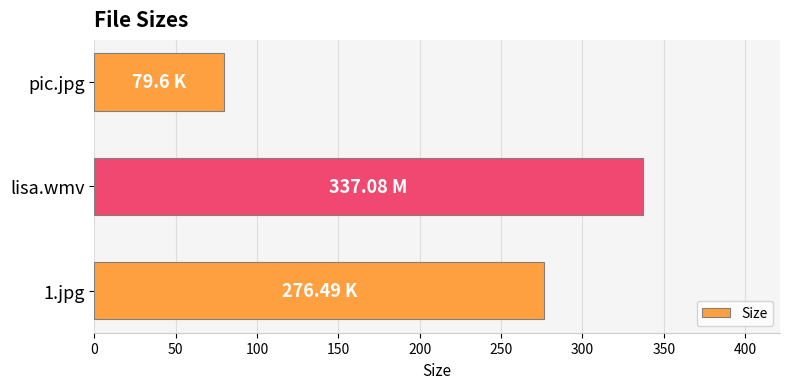

What is the sum of the values at 1.jpg and pic.jpg?

356.1